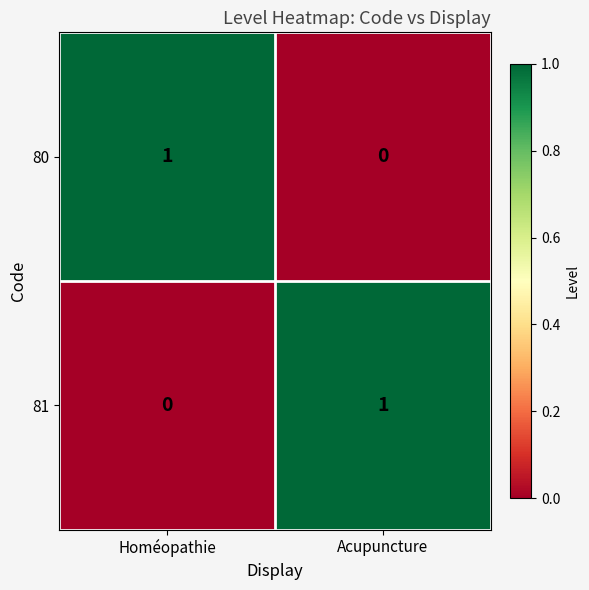

At which label does 81 reach its peak?

Acupuncture